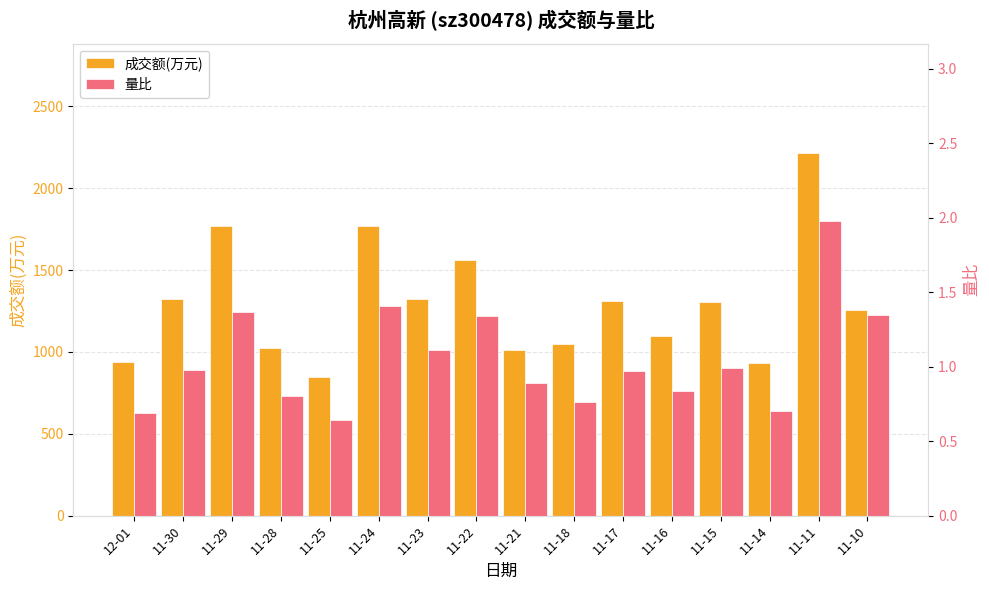

What is the smallest value displayed?

0.6